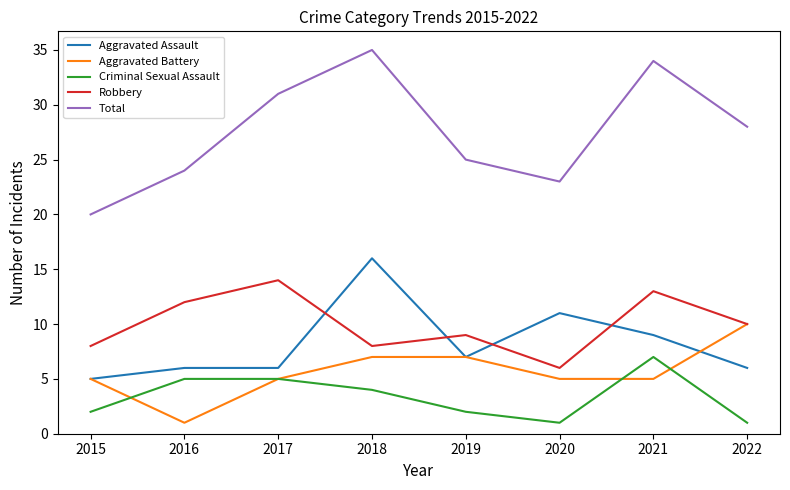

The value of Total at 2018 is 35. True or false?

True